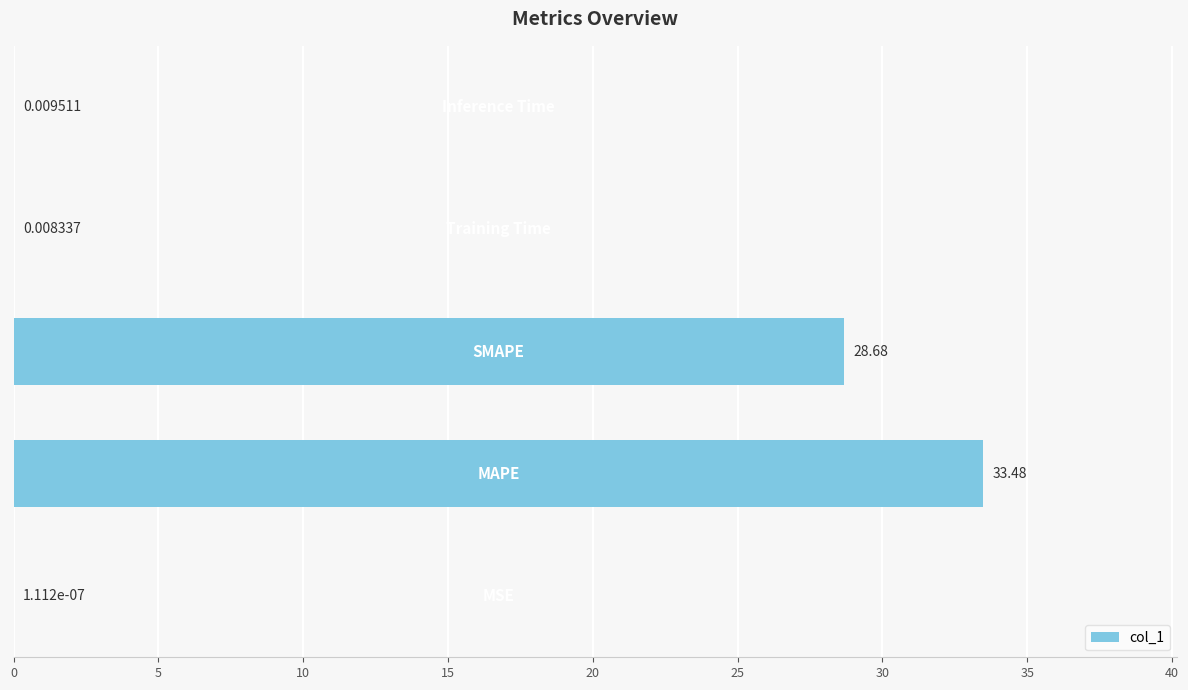

What is the sum of all values?

62.2